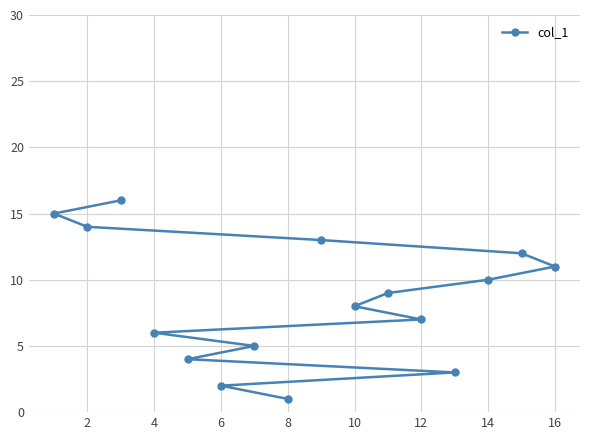

What is the greatest value displayed?

16